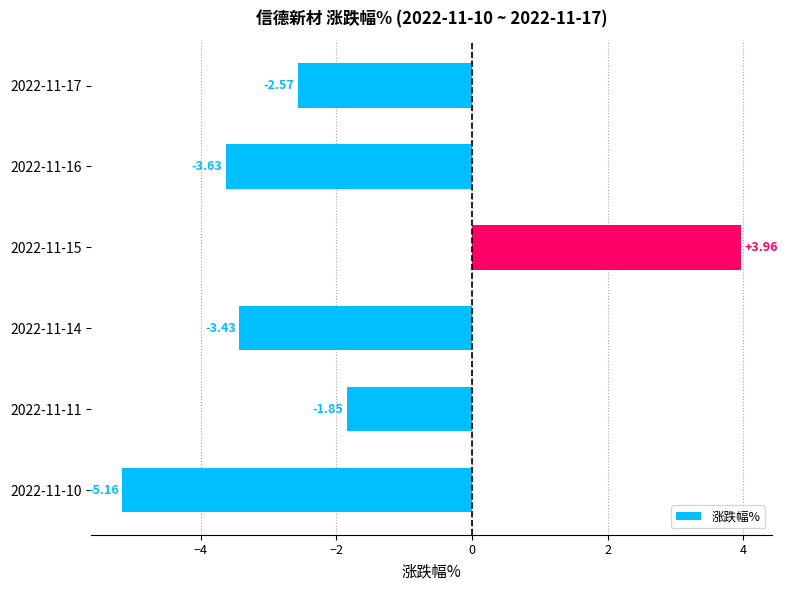

Which category has the highest value across all series?

2022-11-15